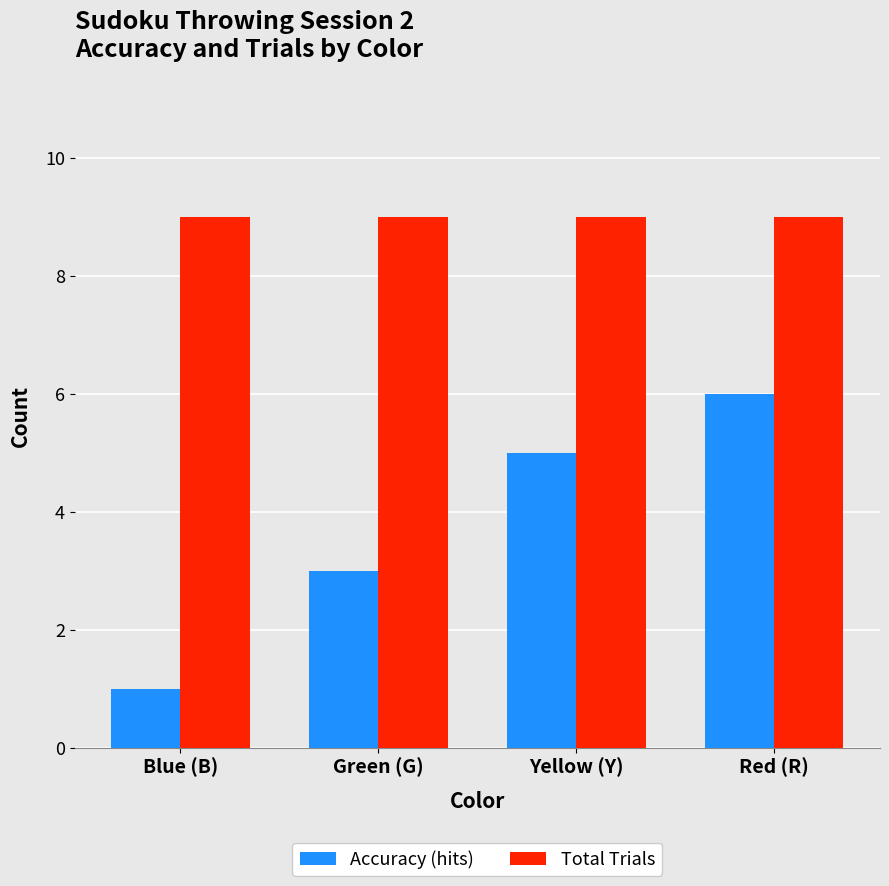

Reading left to right, extract all data points from this chart.

Accuracy (hits): 1	3	5	6
Total Trials: 9	9	9	9